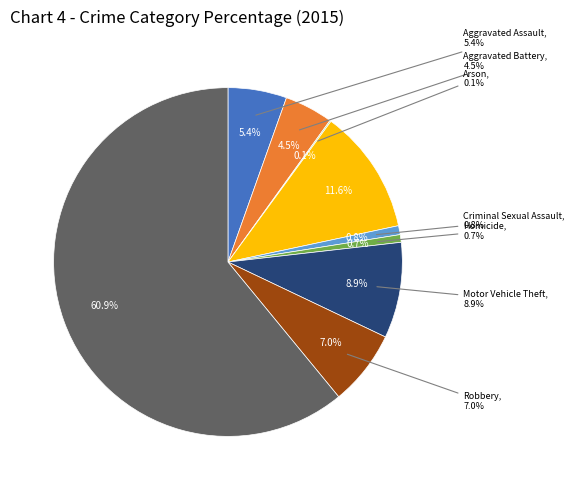

How many segments does this pie chart have?

9